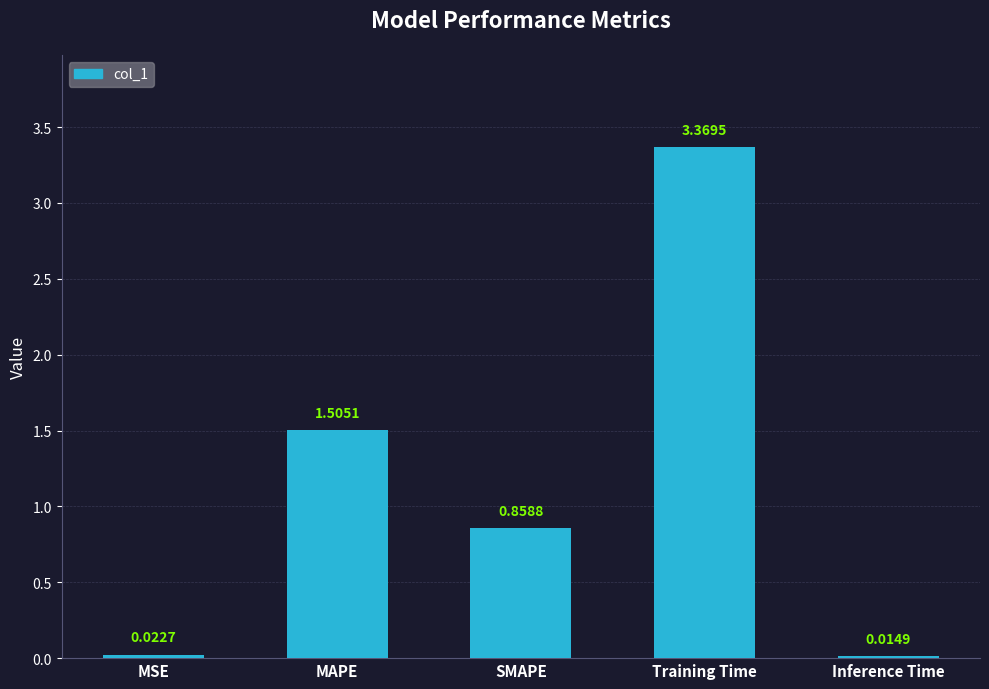

Does the chart contain stacked bars?

No